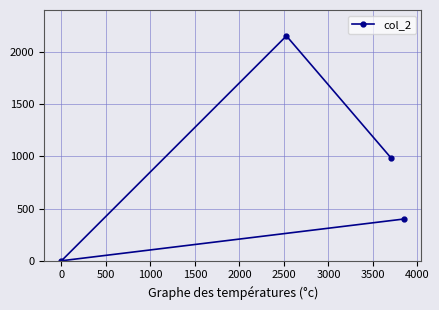

Reading right to left, extract all data points from this chart.

400	980	2152	0